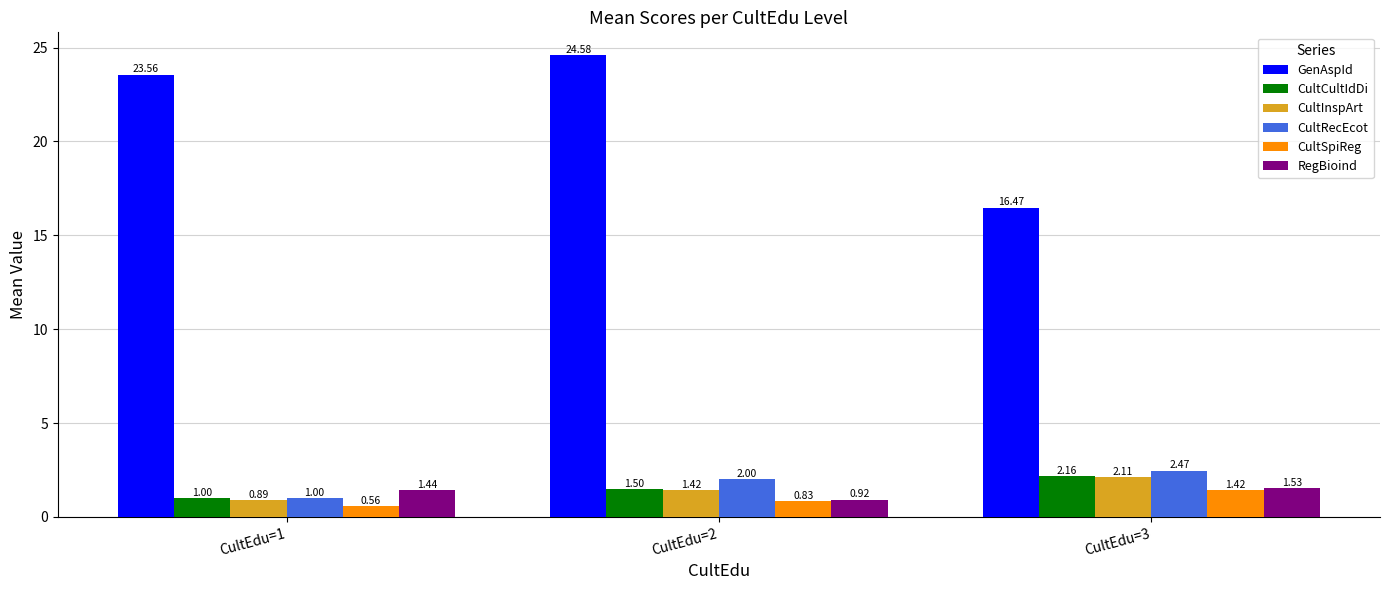

What is the lowest value of the GenAspId series?

16.5